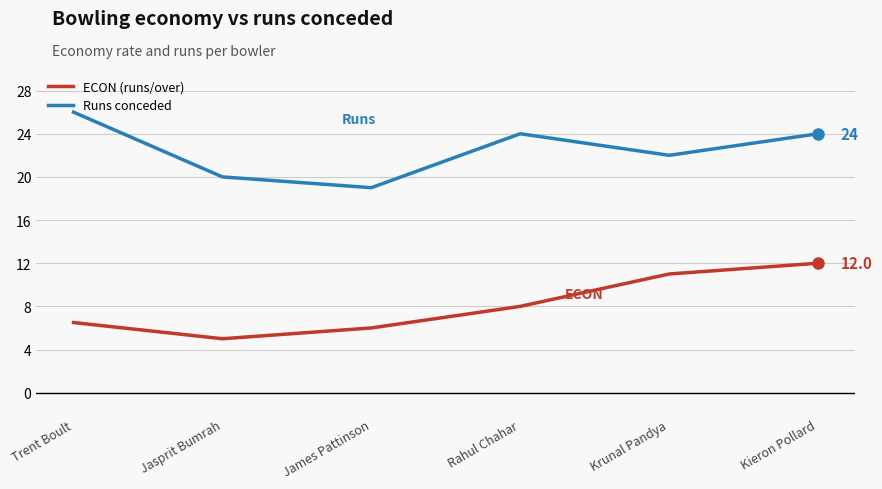

At which category is the sum across all series the highest?

Kieron Pollard